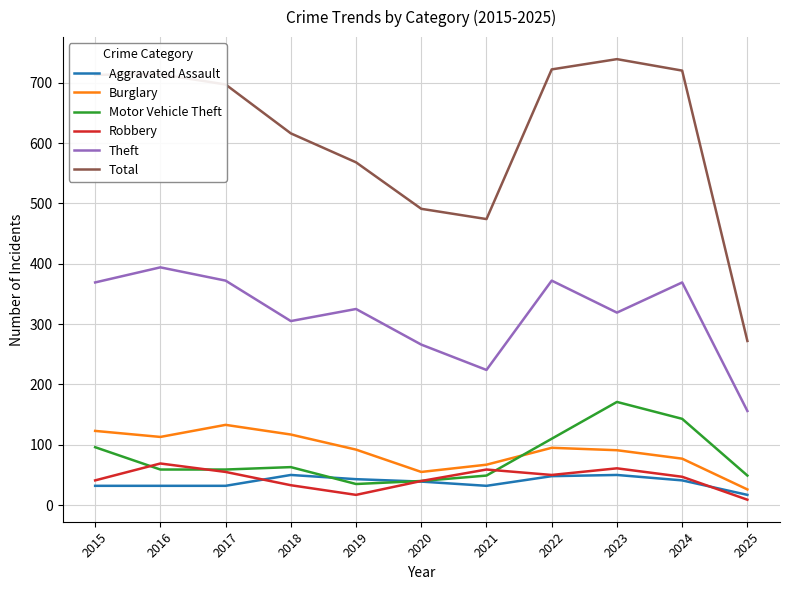

How many lines are shown in the chart?

6